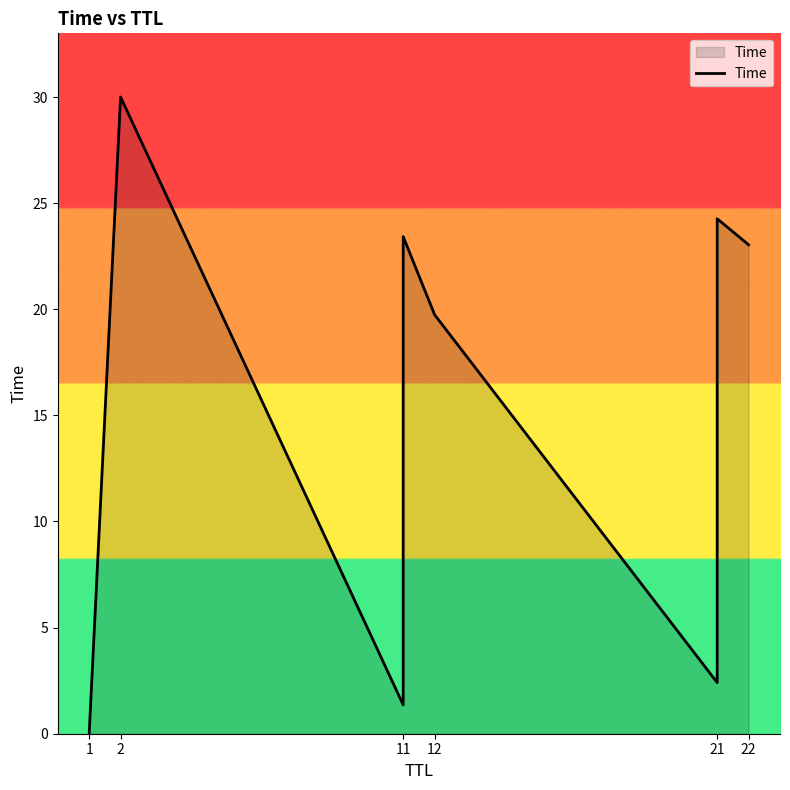

What is the label of the 9th point from the right?

2